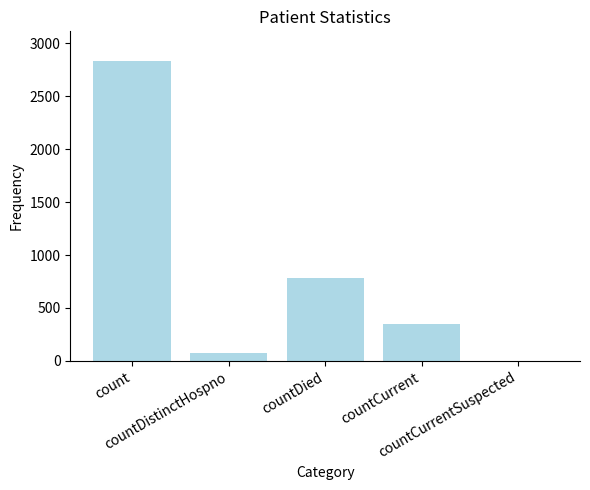

Is it true that the value at countDied is 784?

True